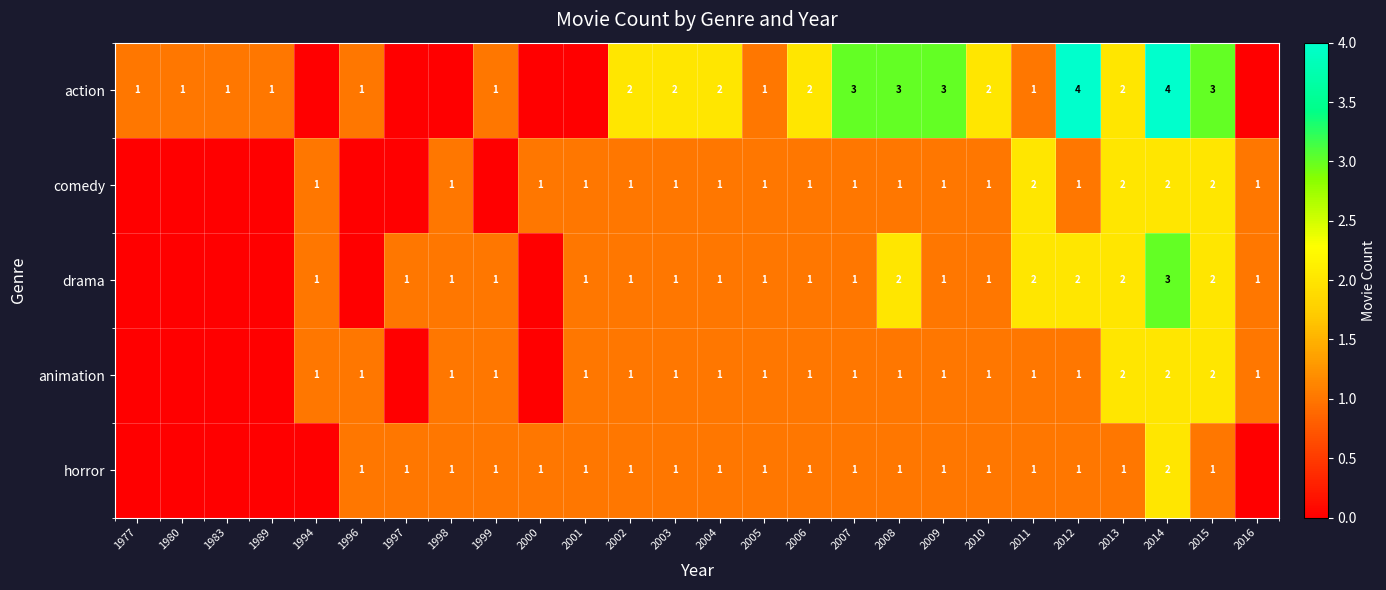

Is the value of horror at 2013 greater than the value of action at 1998?

Yes